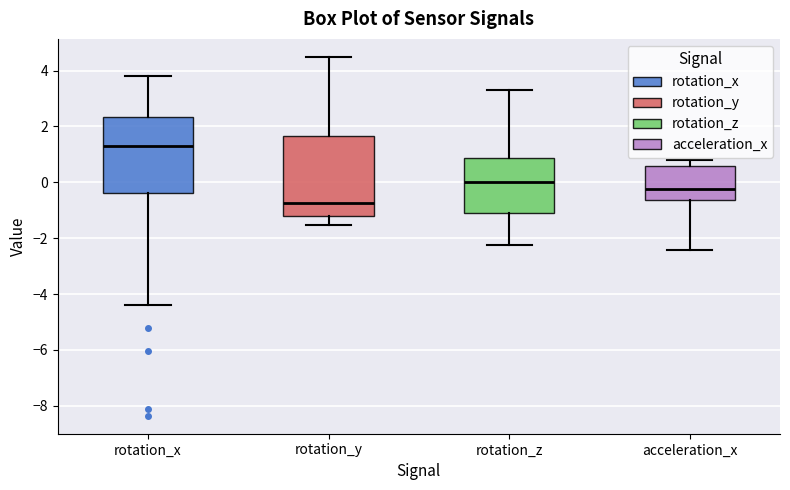

Where is the upper edge of the box for rotation_x on the y-axis? The values are not printed on the chart, so give them approximately, as read against the axis.

2.4